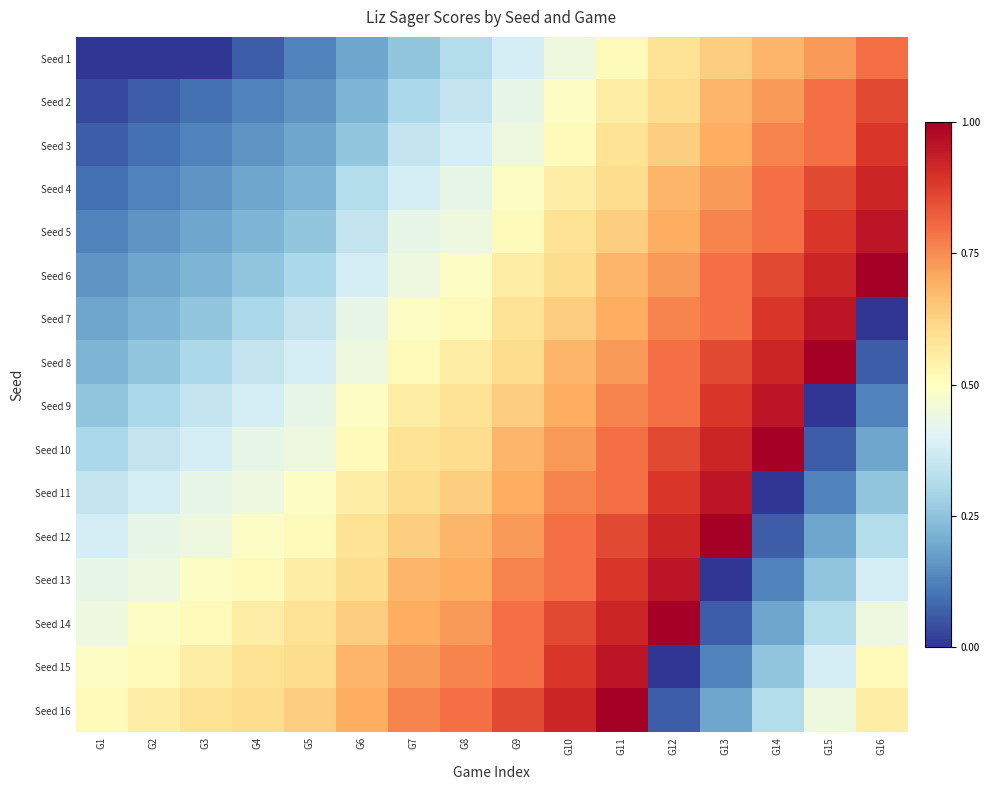

Reading right to left, what are all the values shown in this chart?

Seed 1: G16=0.8	G15=0.7	G14=0.7	G13=0.6	G12=0.6	G11=0.5	G10=0.4	G9=0.4	G8=0.3	G7=0.3	G6=0.2	G5=0.1	G4=0.1	G3=0.0	G2=0.0	G1=0.0
Seed 2: G16=0.9	G15=0.8	G14=0.7	G13=0.7	G12=0.6	G11=0.6	G10=0.5	G9=0.4	G8=0.3	G7=0.3	G6=0.2	G5=0.2	G4=0.1	G3=0.1	G2=0.1	G1=0.0
Seed 3: G16=0.9	G15=0.8	G14=0.8	G13=0.7	G12=0.6	G11=0.6	G10=0.5	G9=0.4	G8=0.4	G7=0.3	G6=0.3	G5=0.2	G4=0.2	G3=0.1	G2=0.1	G1=0.1
Seed 4: G16=0.9	G15=0.9	G14=0.8	G13=0.7	G12=0.7	G11=0.6	G10=0.6	G9=0.5	G8=0.4	G7=0.4	G6=0.3	G5=0.2	G4=0.2	G3=0.2	G2=0.1	G1=0.1
Seed 5: G16=1.0	G15=0.9	G14=0.8	G13=0.8	G12=0.7	G11=0.6	G10=0.6	G9=0.5	G8=0.4	G7=0.4	G6=0.3	G5=0.3	G4=0.2	G3=0.2	G2=0.2	G1=0.1
Seed 6: G16=1.0	G15=0.9	G14=0.9	G13=0.8	G12=0.7	G11=0.7	G10=0.6	G9=0.6	G8=0.5	G7=0.4	G6=0.4	G5=0.3	G4=0.3	G3=0.2	G2=0.2	G1=0.2
Seed 7: G16=0.0	G15=1.0	G14=0.9	G13=0.8	G12=0.8	G11=0.7	G10=0.6	G9=0.6	G8=0.5	G7=0.5	G6=0.4	G5=0.3	G4=0.3	G3=0.3	G2=0.2	G1=0.2
Seed 8: G16=0.1	G15=1.0	G14=0.9	G13=0.9	G12=0.8	G11=0.7	G10=0.7	G9=0.6	G8=0.6	G7=0.5	G6=0.4	G5=0.4	G4=0.3	G3=0.3	G2=0.3	G1=0.2
Seed 9: G16=0.1	G15=0.0	G14=1.0	G13=0.9	G12=0.8	G11=0.8	G10=0.7	G9=0.6	G8=0.6	G7=0.6	G6=0.5	G5=0.4	G4=0.4	G3=0.3	G2=0.3	G1=0.3
Seed 10: G16=0.2	G15=0.1	G14=1.0	G13=0.9	G12=0.9	G11=0.8	G10=0.7	G9=0.7	G8=0.6	G7=0.6	G6=0.5	G5=0.4	G4=0.4	G3=0.4	G2=0.3	G1=0.3
Seed 11: G16=0.3	G15=0.1	G14=0.0	G13=1.0	G12=0.9	G11=0.8	G10=0.8	G9=0.7	G8=0.6	G7=0.6	G6=0.6	G5=0.5	G4=0.4	G3=0.4	G2=0.4	G1=0.3
Seed 12: G16=0.3	G15=0.2	G14=0.1	G13=1.0	G12=0.9	G11=0.9	G10=0.8	G9=0.7	G8=0.7	G7=0.6	G6=0.6	G5=0.5	G4=0.5	G3=0.4	G2=0.4	G1=0.4
Seed 13: G16=0.4	G15=0.3	G14=0.1	G13=0.0	G12=1.0	G11=0.9	G10=0.8	G9=0.8	G8=0.7	G7=0.7	G6=0.6	G5=0.6	G4=0.5	G3=0.5	G2=0.4	G1=0.4
Seed 14: G16=0.4	G15=0.3	G14=0.2	G13=0.1	G12=1.0	G11=0.9	G10=0.9	G9=0.8	G8=0.7	G7=0.7	G6=0.6	G5=0.6	G4=0.6	G3=0.5	G2=0.5	G1=0.4
Seed 15: G16=0.5	G15=0.4	G14=0.3	G13=0.1	G12=0.0	G11=1.0	G10=0.9	G9=0.8	G8=0.8	G7=0.7	G6=0.7	G5=0.6	G4=0.6	G3=0.6	G2=0.5	G1=0.5
Seed 16: G16=0.6	G15=0.4	G14=0.3	G13=0.2	G12=0.1	G11=1.0	G10=0.9	G9=0.9	G8=0.8	G7=0.8	G6=0.7	G5=0.6	G4=0.6	G3=0.6	G2=0.6	G1=0.5